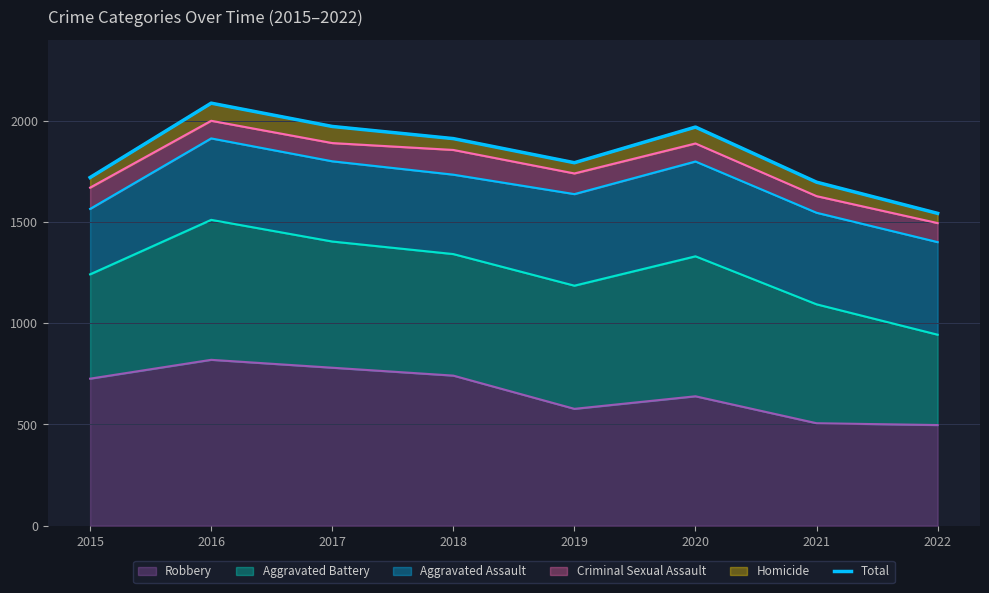

What is the value of the 6th point from the left?

1968